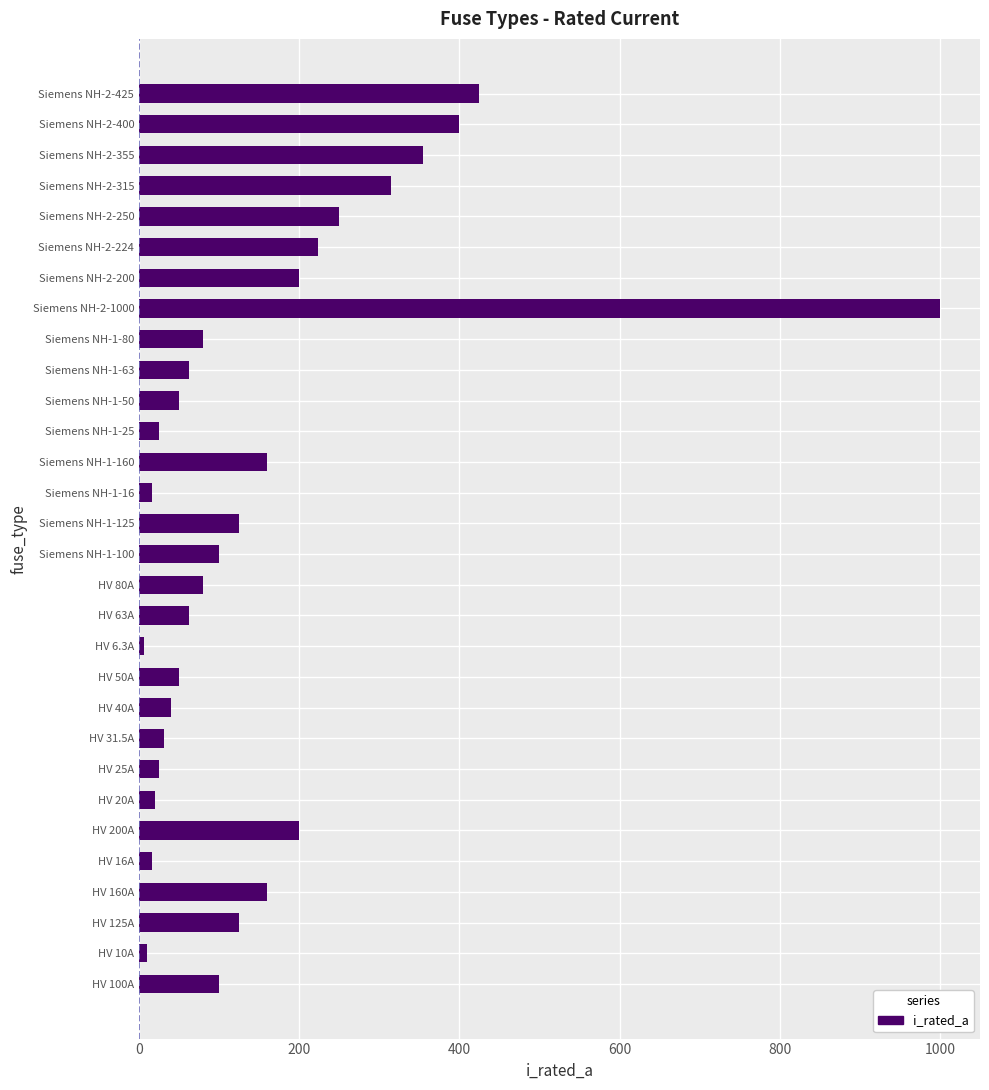

Where is the data nearest to the value 503?

Siemens NH-2-425